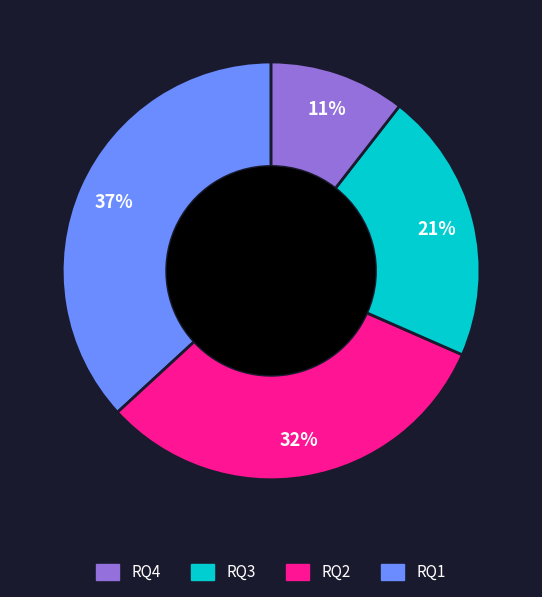

To the nearest percent, what is the difference between the largest and smallest slice percentages?

26%